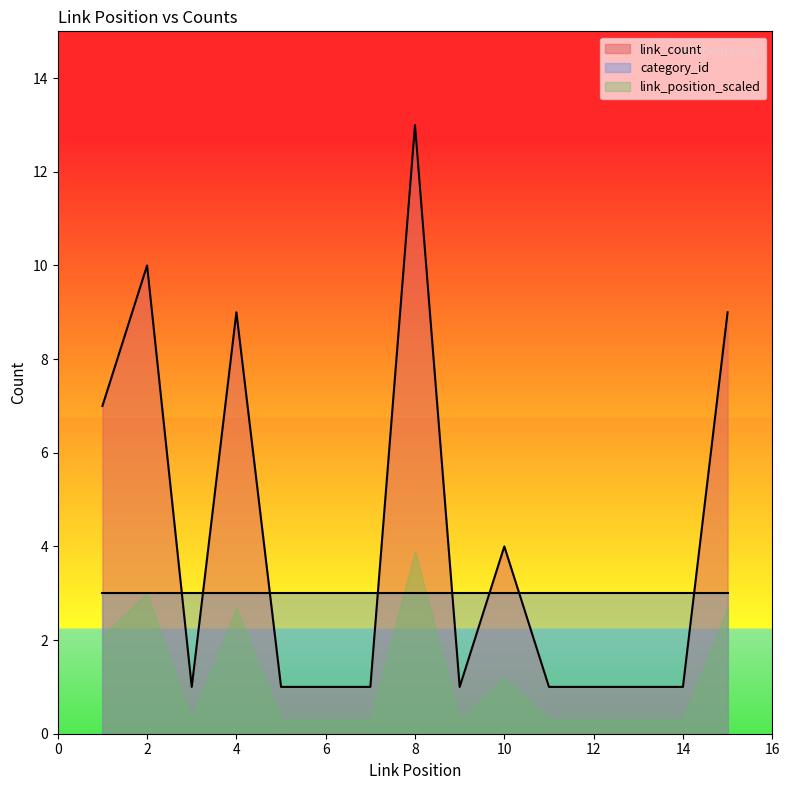

Is it true that category_id equals 3 at 14?

True